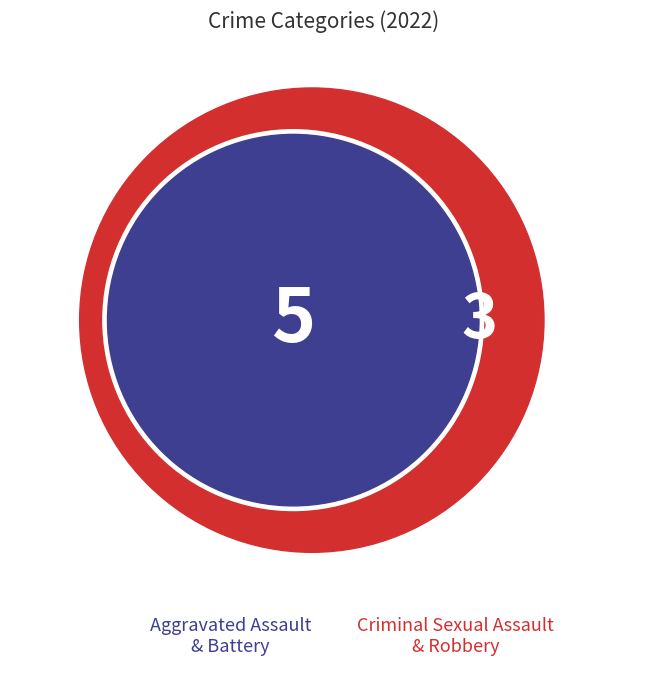

Which has a higher value, Aggravated Battery or Criminal Sexual Assault?

Aggravated Battery